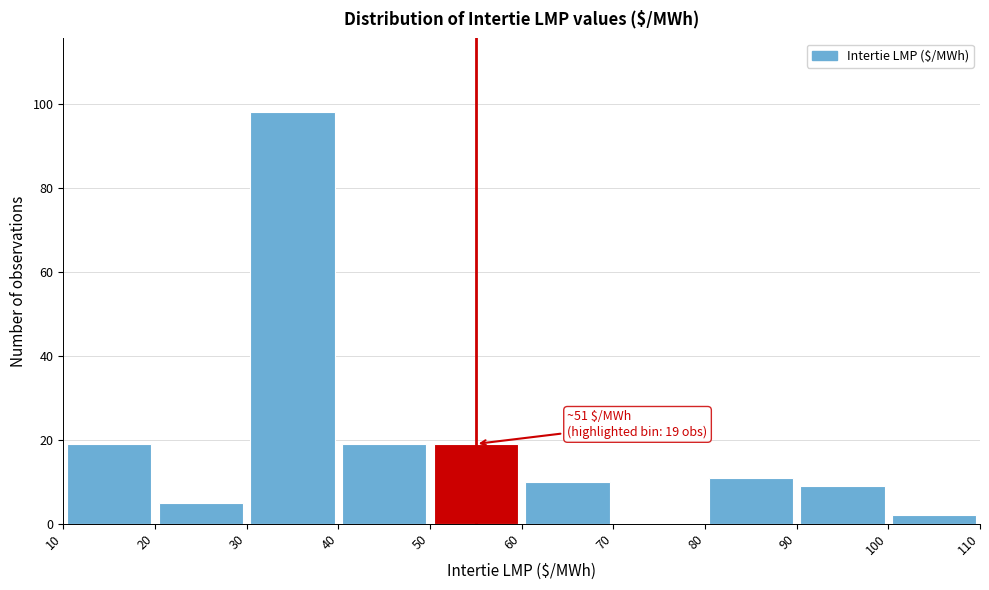

Which range on the x-axis has the tallest bar?

30 to 40